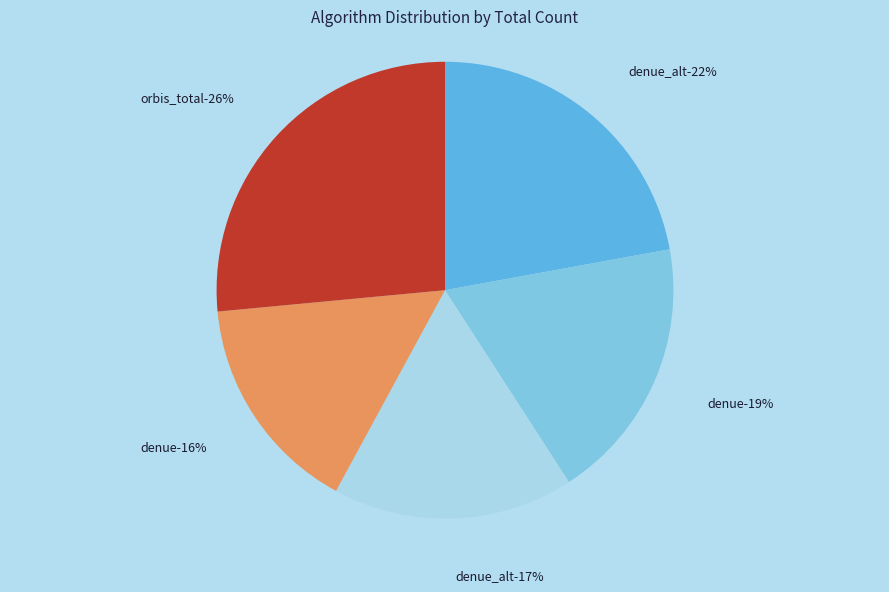

Is there any slice that represents more than half of the pie?

No